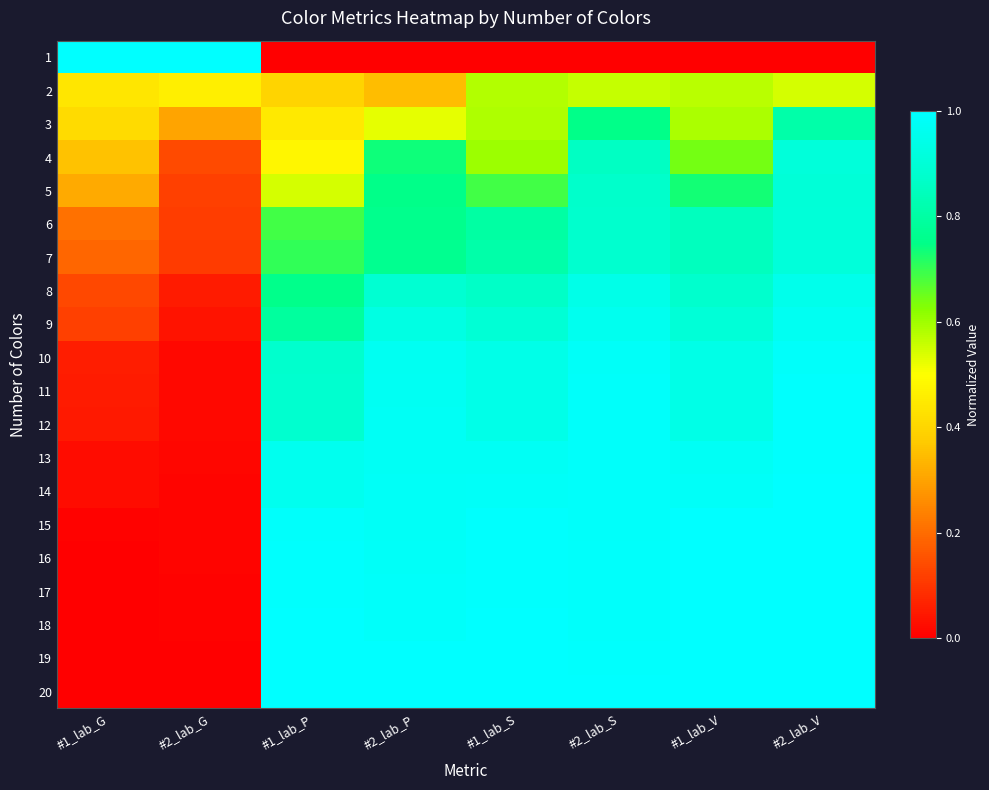

At which category is the sum across all series the highest?

#2_lab_V